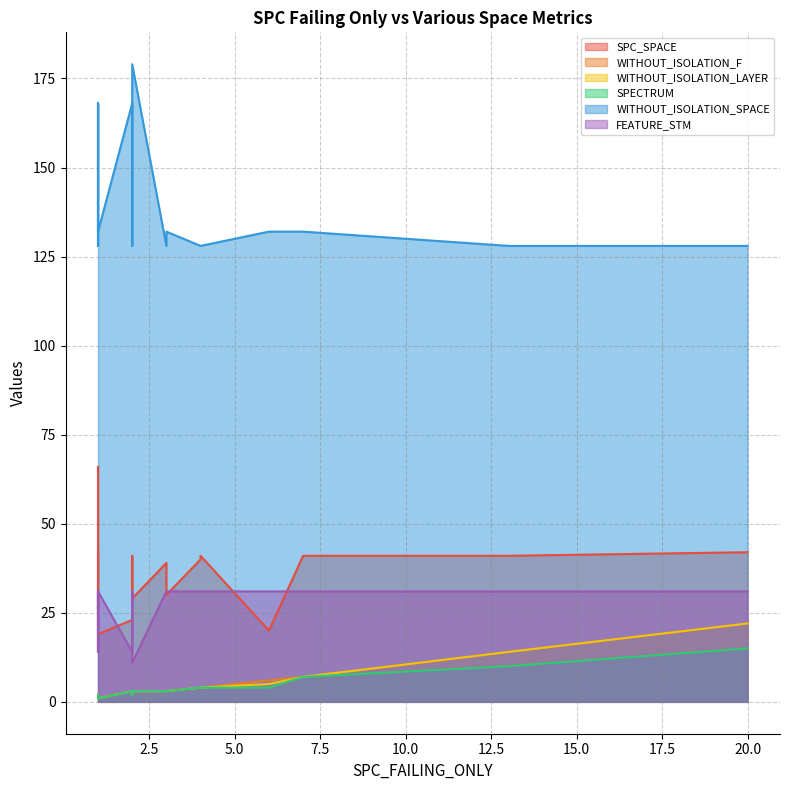

Is it true that FEATURE_STM equals 43 at 1?

False